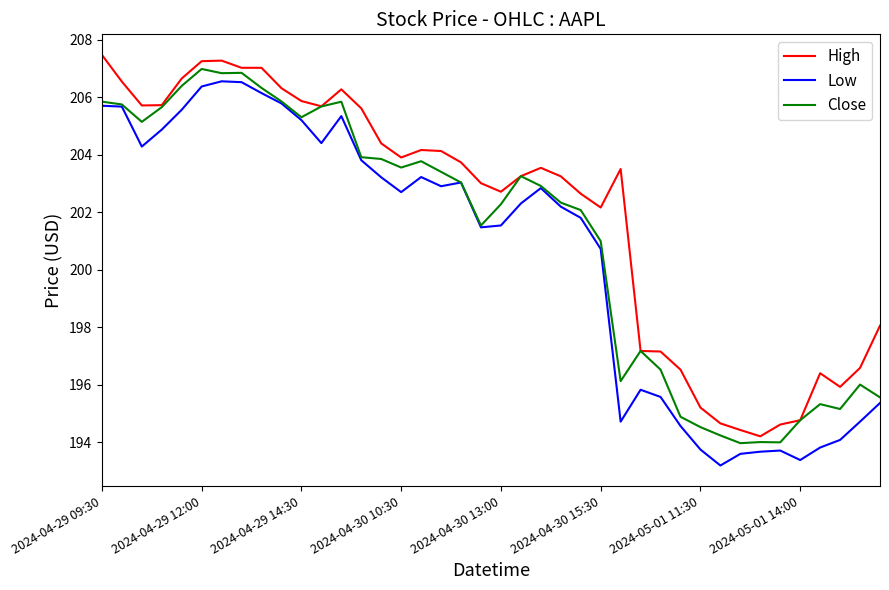

Rank the series by their average value, from lowest to highest.

Low, Close, High